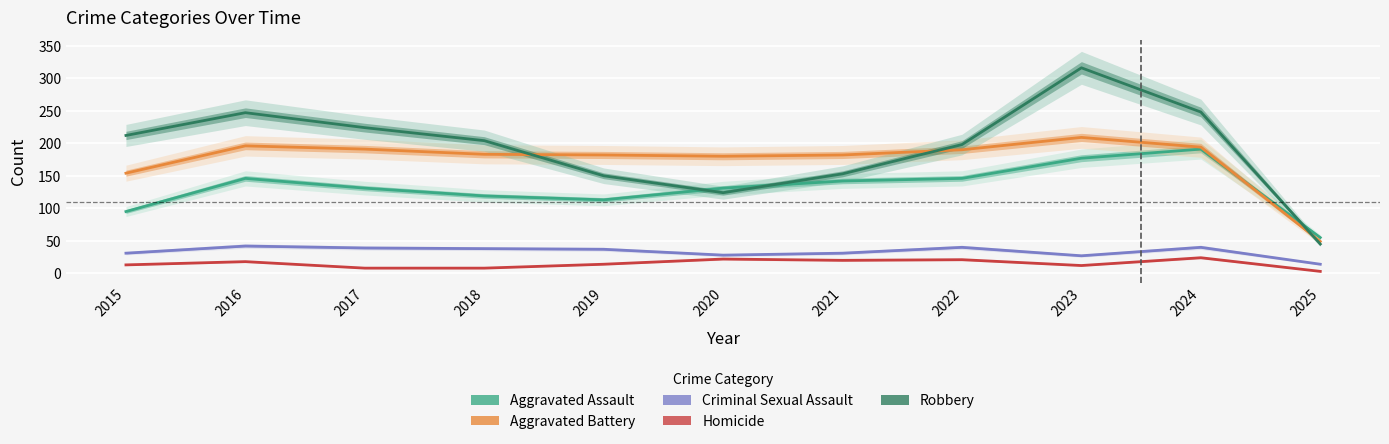

At which category does Robbery reach its first local peak?

2016